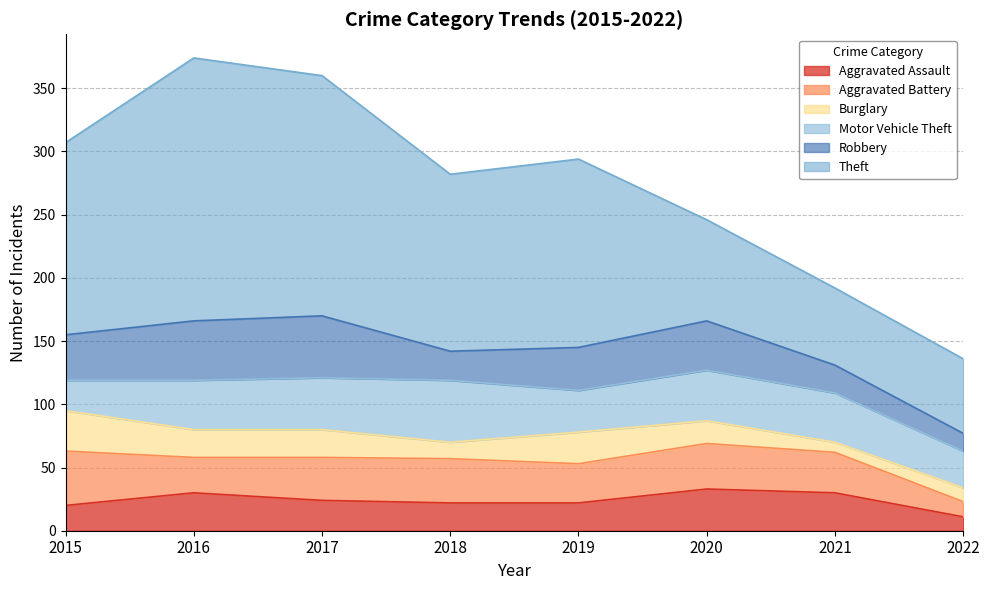

Which category has the lowest value across all series?

2021